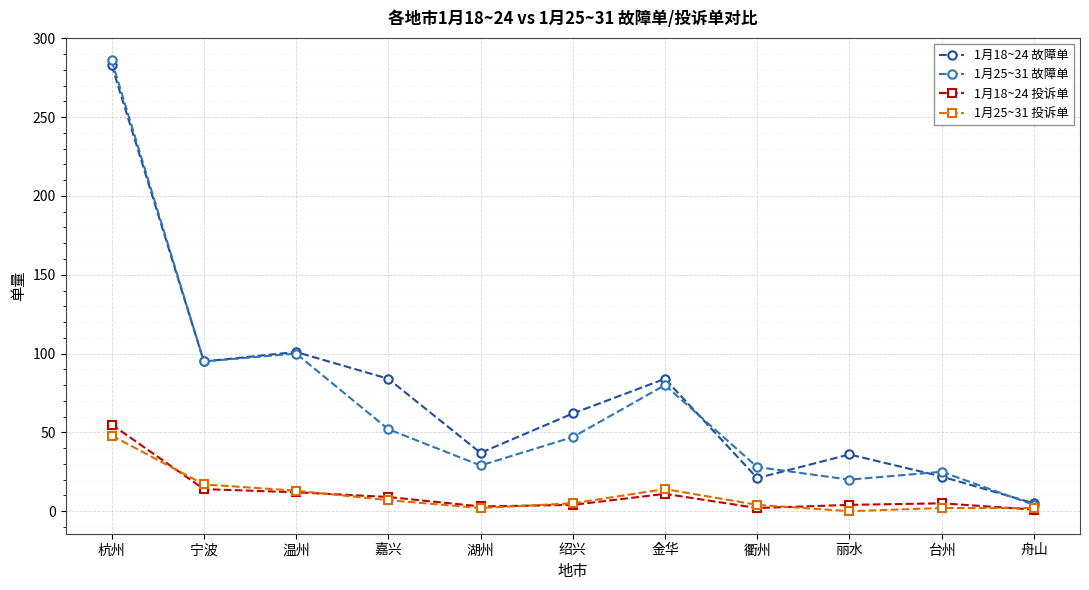

Which category has the lowest value in the 1月25~31 故障单 series?

舟山